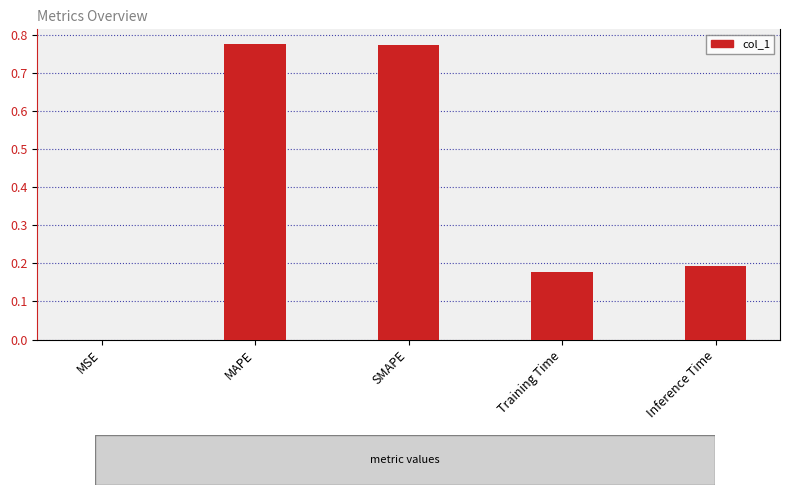

Which has a higher value, MSE or Inference Time?

Inference Time